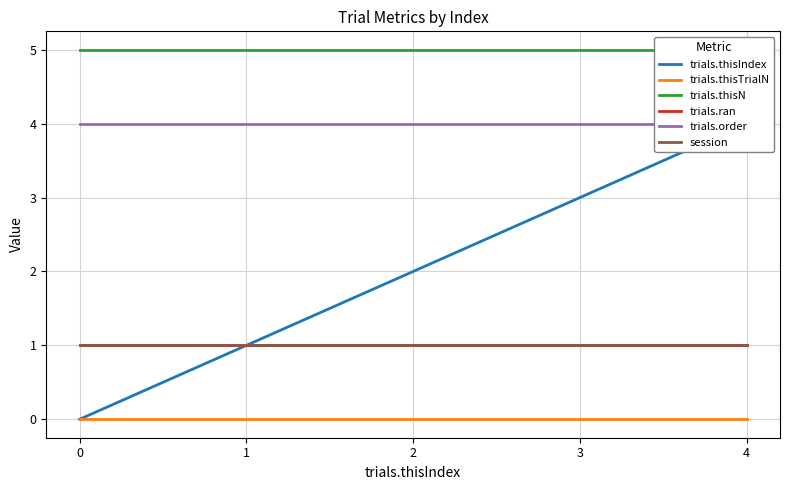

What is the value of the trials.order point at the 4th from the left?

4